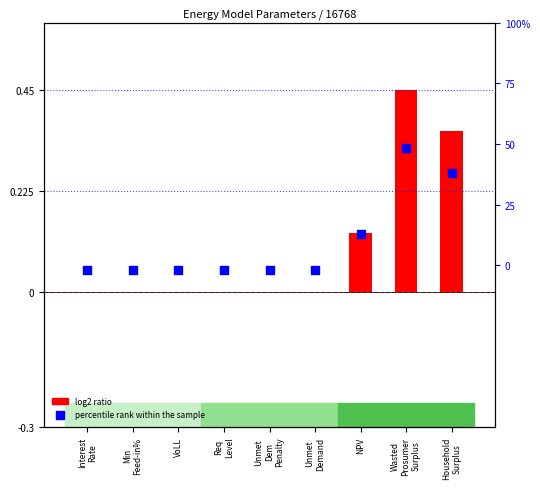

What are all the series names shown in the legend?

log2 ratio, percentile rank within the sample